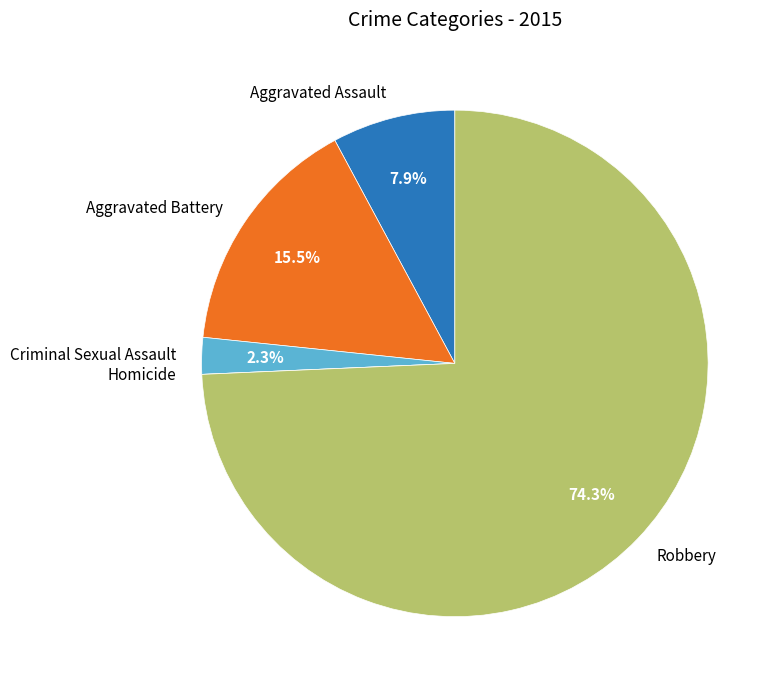

Which category has the biggest portion of the pie?

Robbery